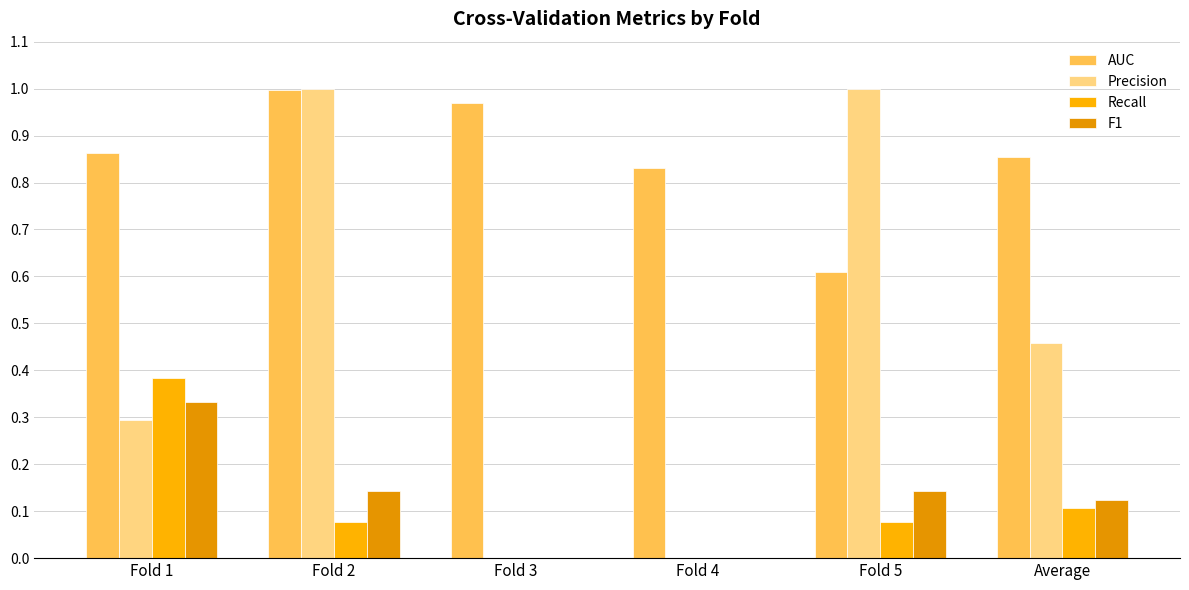

How many groups of bars are there?

6